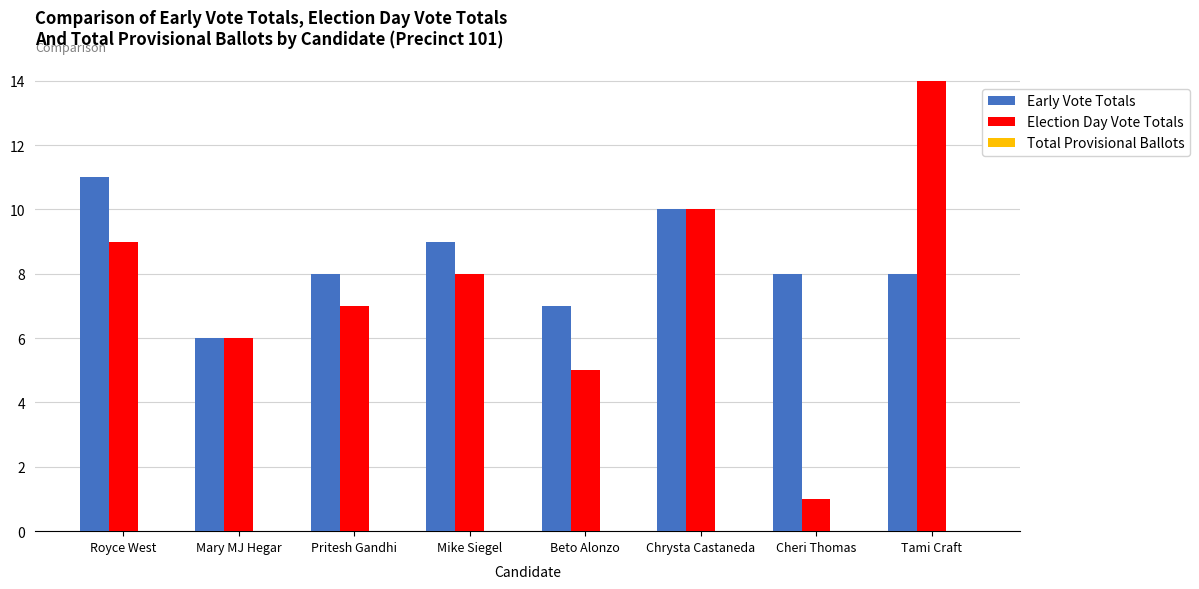

What value does the Early Vote Totals series have at Royce West?

11